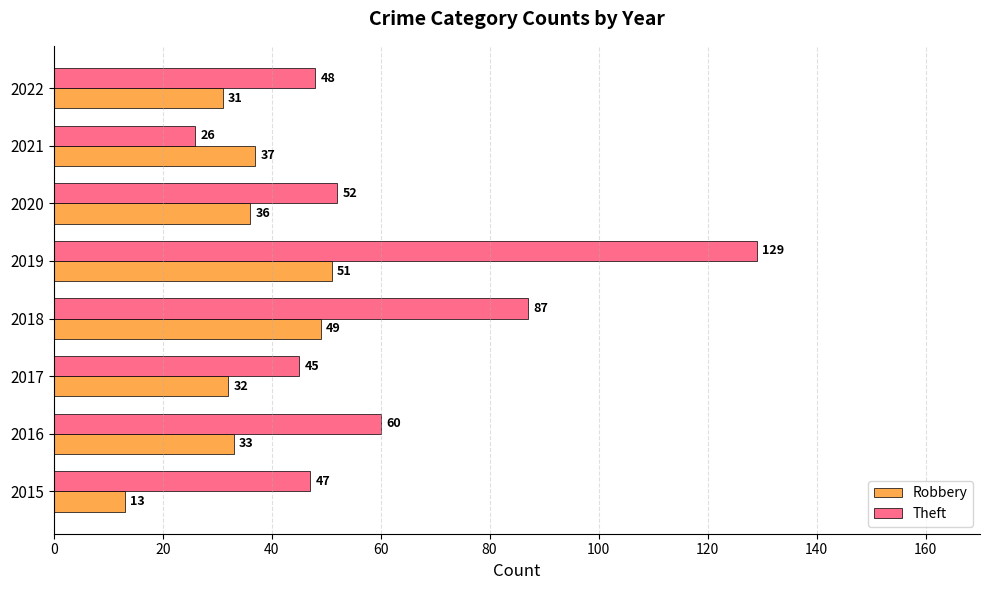

Which series has the largest total across all categories?

Theft